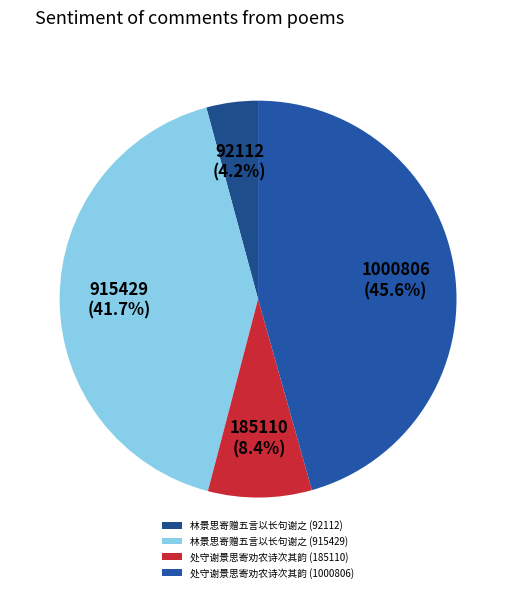

How many slices are in this pie chart?

4